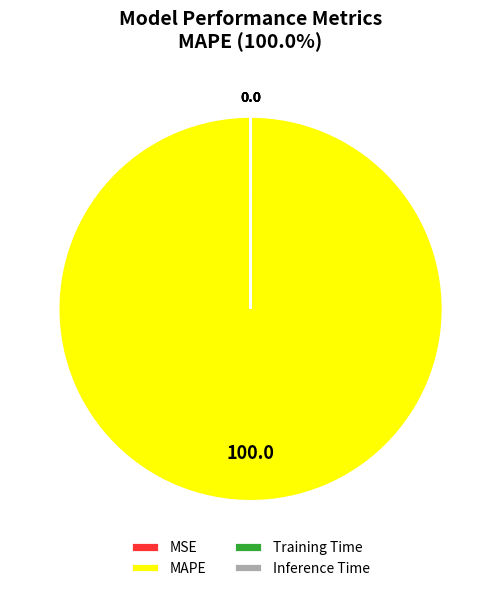

True or false: MAPE accounts for 100% of the total.

True